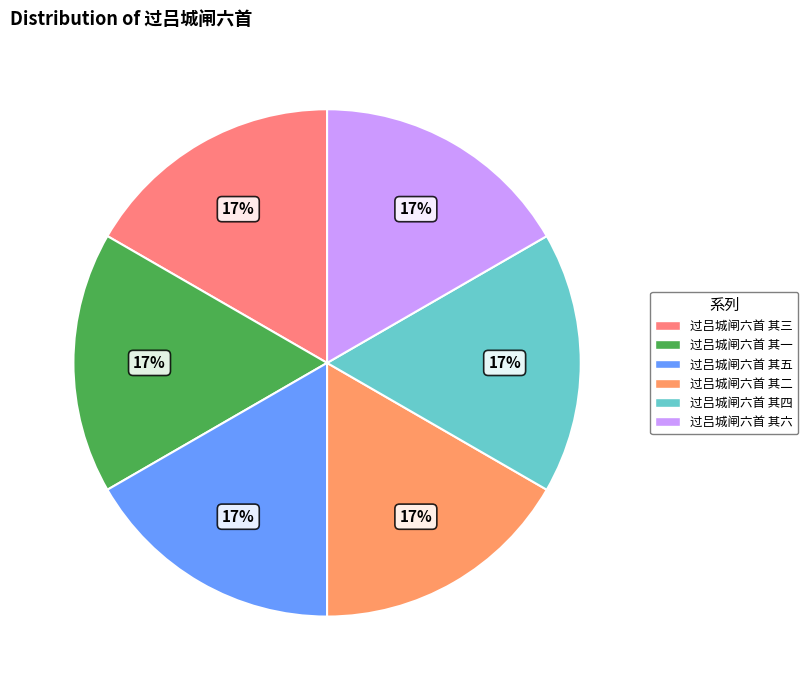

Approximately how many times larger is the value at 过吕城闸六首 其一 compared to 过吕城闸六首 其三?

1.0